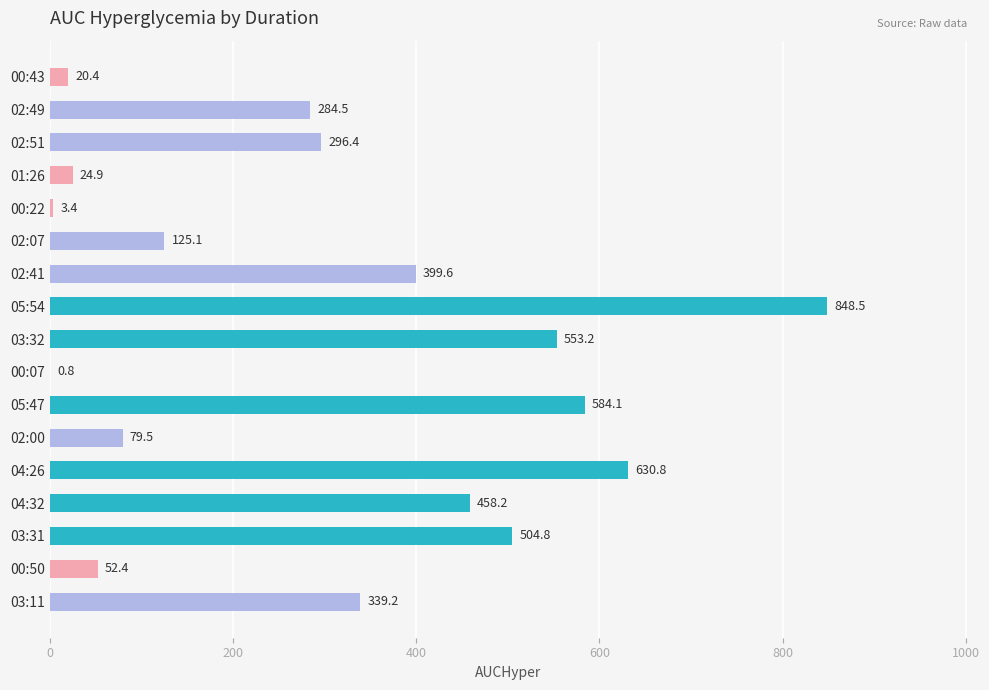

What is the greatest value displayed?

848.5